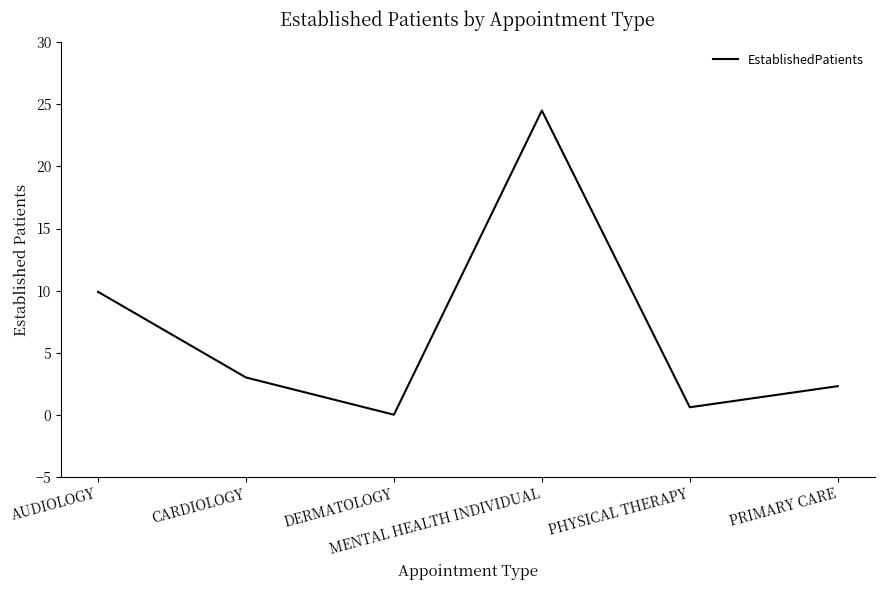

Count the number of data series in this chart.

1